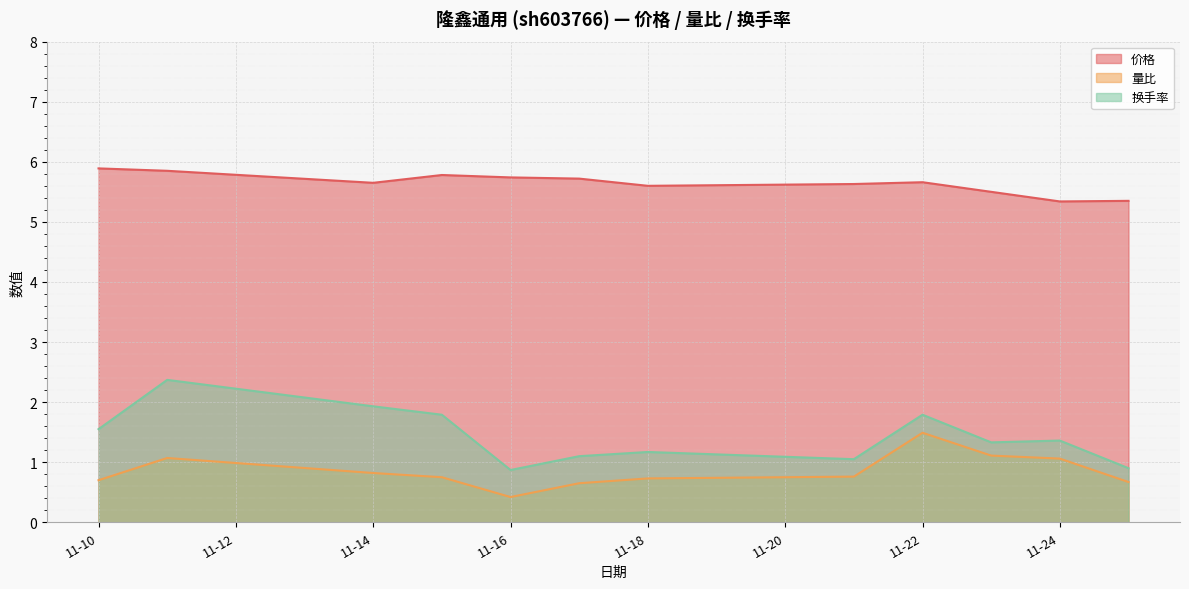

Is it true that 价格 equals 5.7 at 11-14?

True